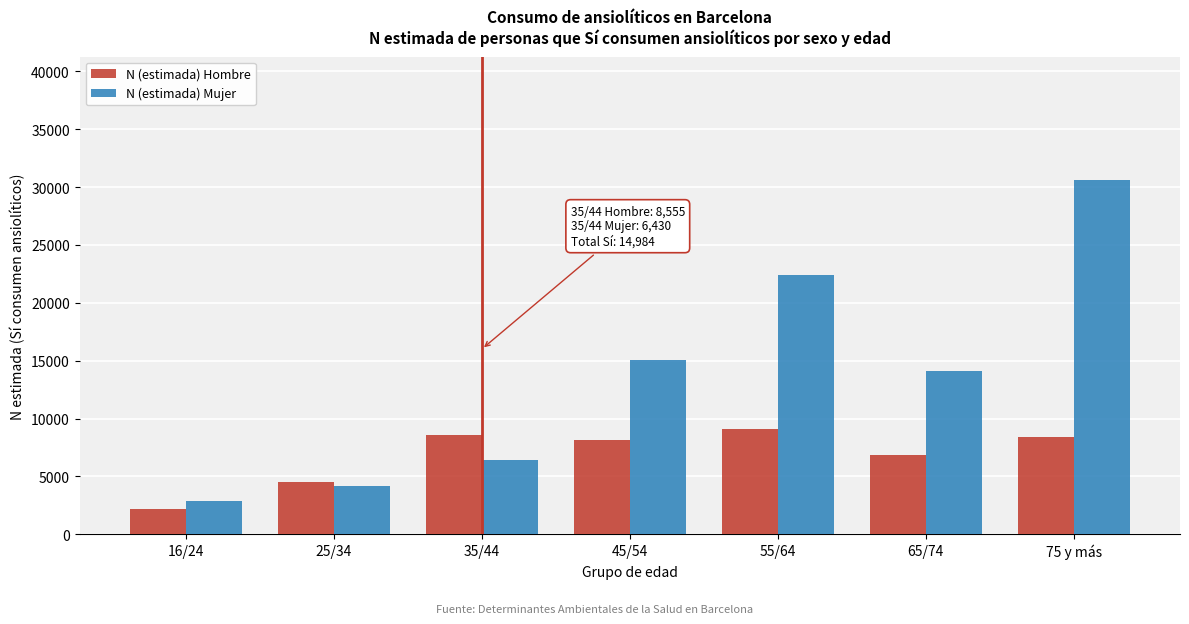

List the series in order of their overall mean, highest first.

N (estimada) Mujer, N (estimada) Hombre